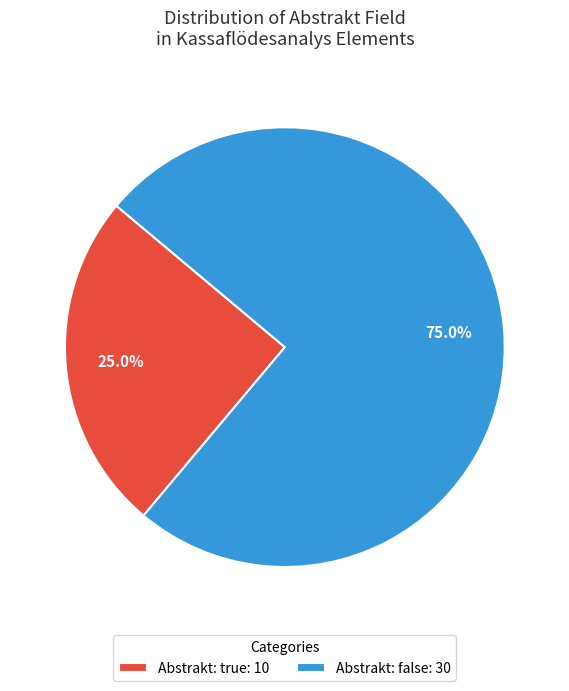

Do Abstrakt: true: 10 and Abstrakt: false: 30 together represent more than half of the pie?

Yes